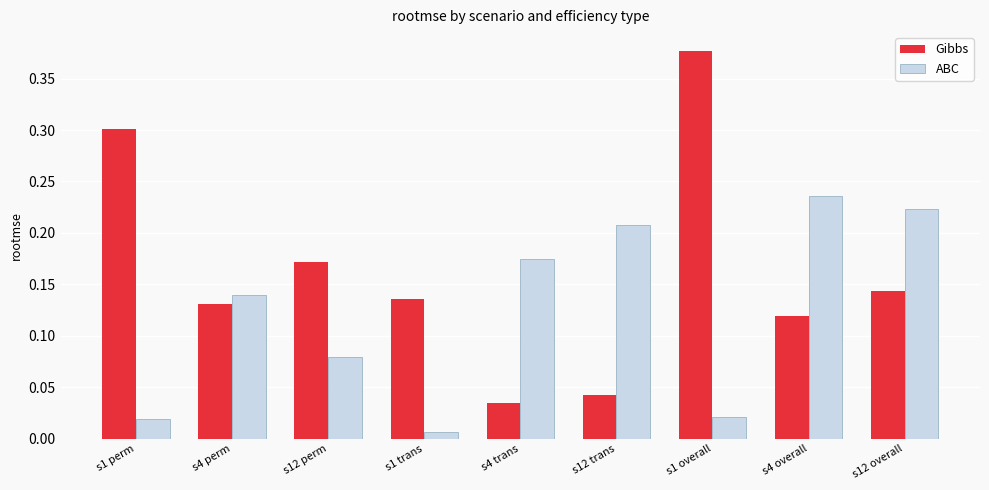

Rank the series by their maximum value, from highest to lowest.

Gibbs, ABC